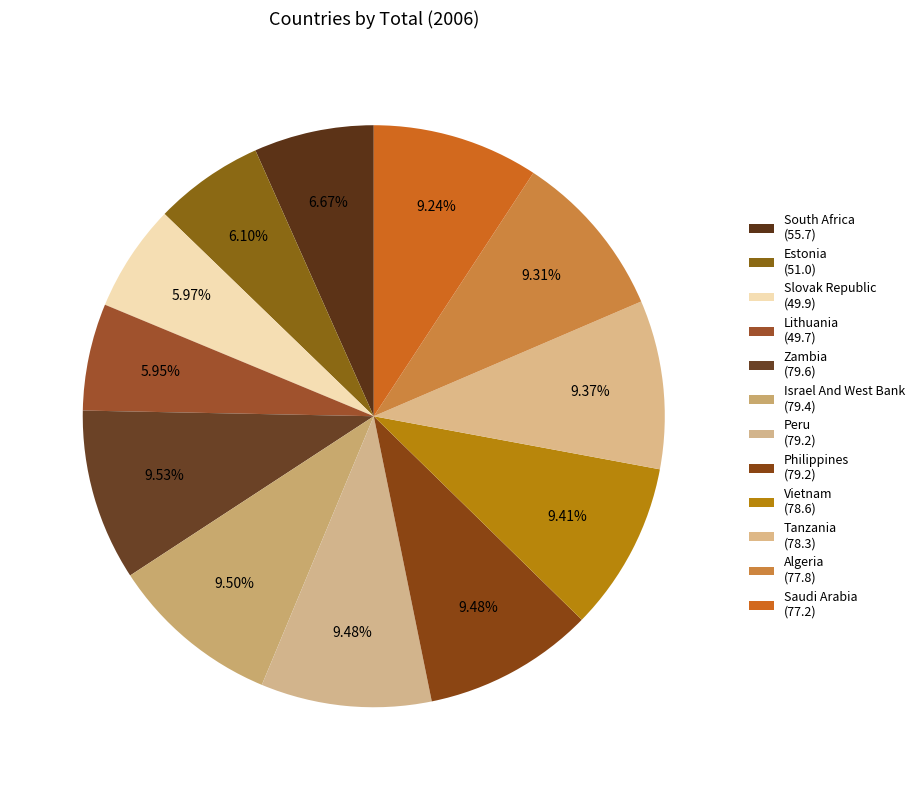

To the nearest percent, what percentage of the pie is Israel And West Bank?

10%